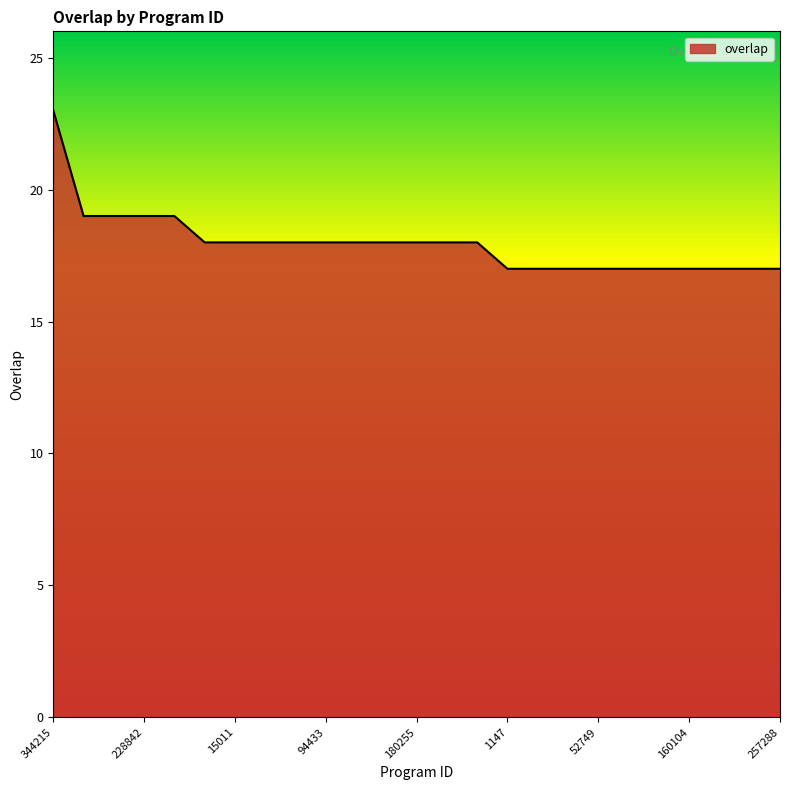

What is the difference between the maximum and minimum values?

6